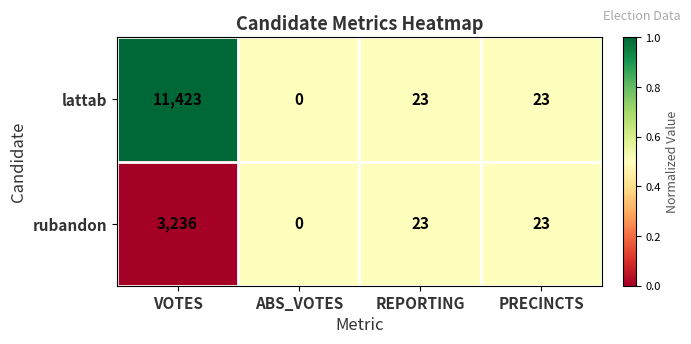

The value of lattab at ABS_VOTES is 0. True or false?

True